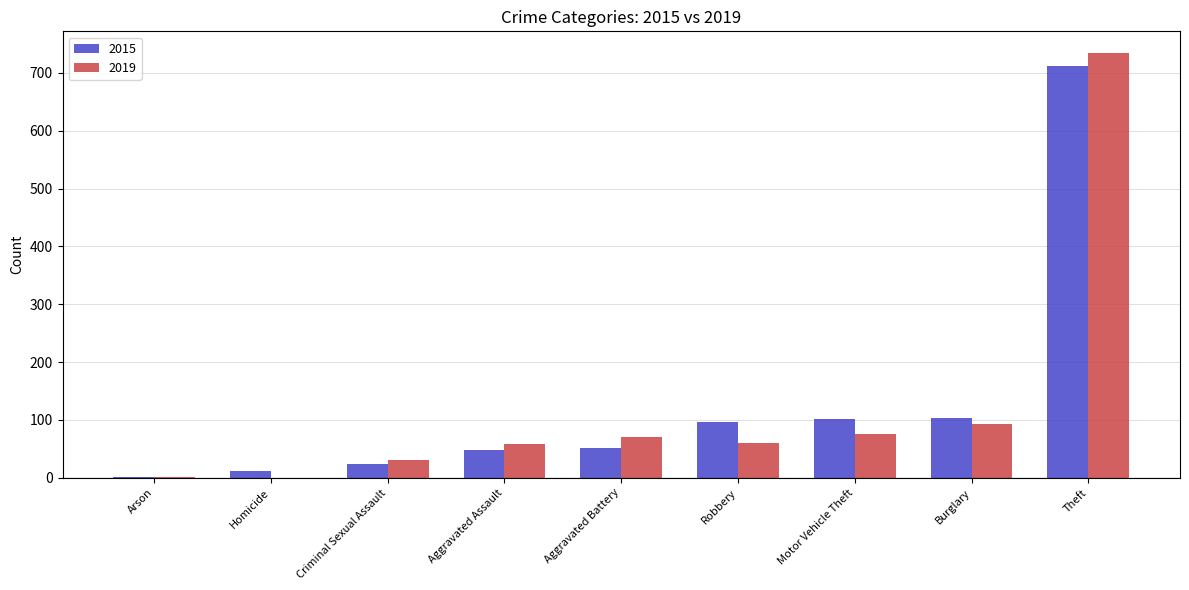

Is the value of 2015 at Arson greater than the value of 2019 at Criminal Sexual Assault?

No